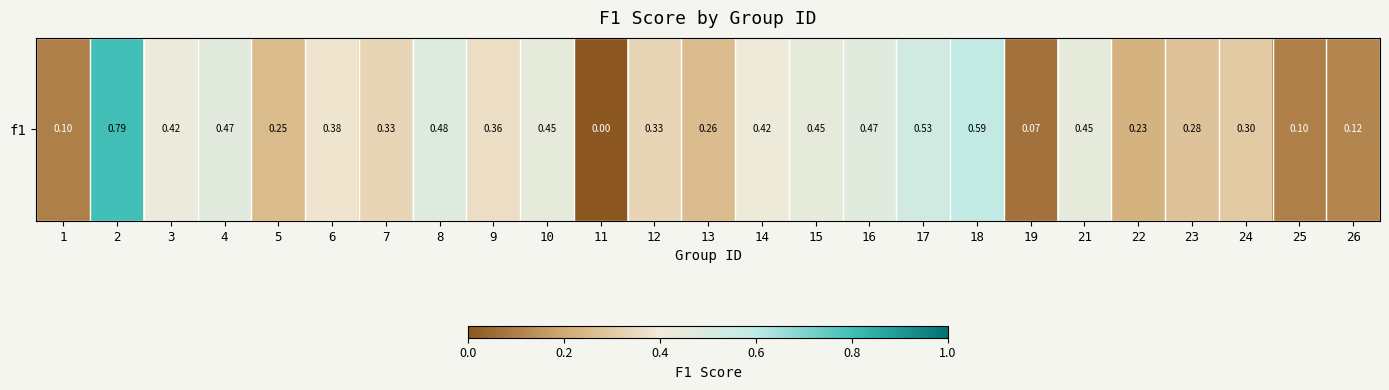

List the labels in order of value, smallest first.

11, 19, 1, 25, 26, 22, 5, 13, 23, 24, 7, 12, 9, 6, 14, 3, 10, 15, 21, 4, 16, 8, 17, 18, 2